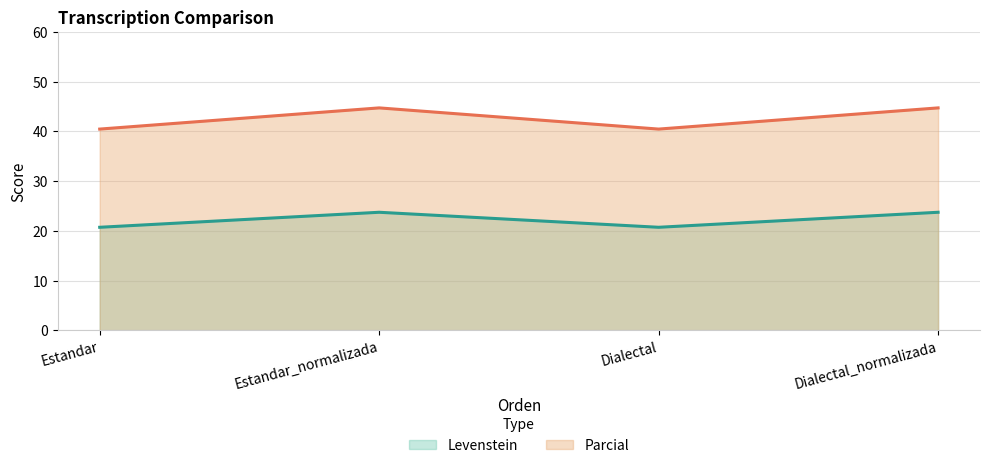

The Parcial series shows 14.2 at Estandar. True or false?

False